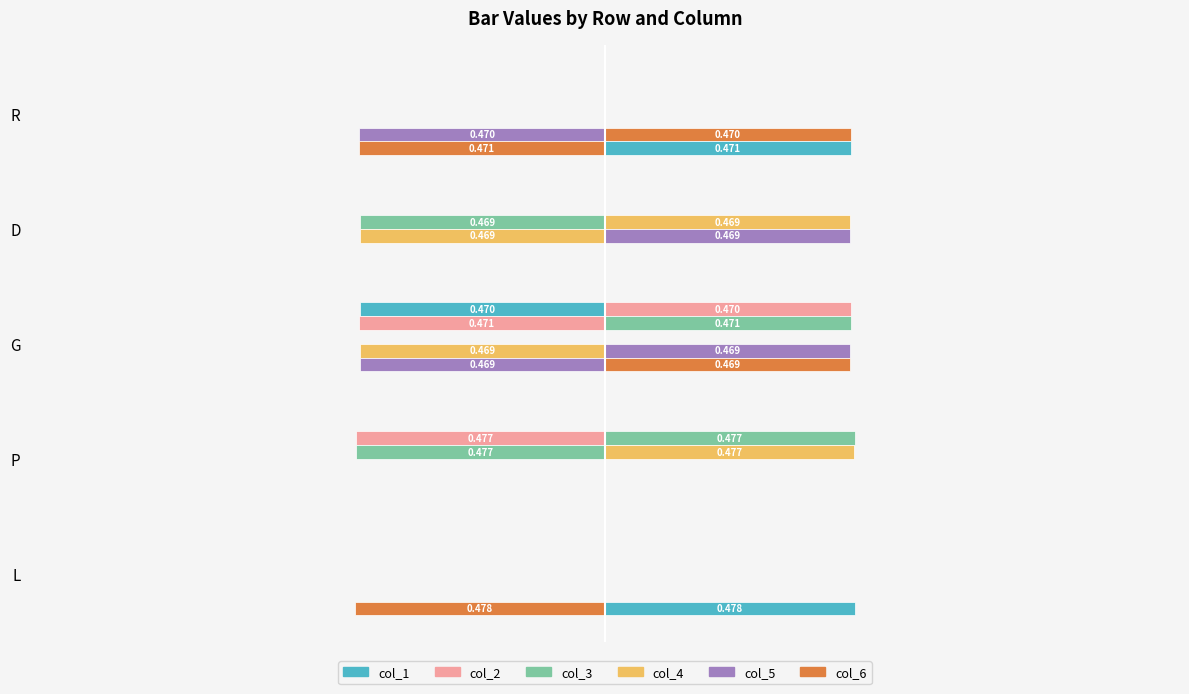

The col_5 series shows -0.3 at 0. True or false?

False